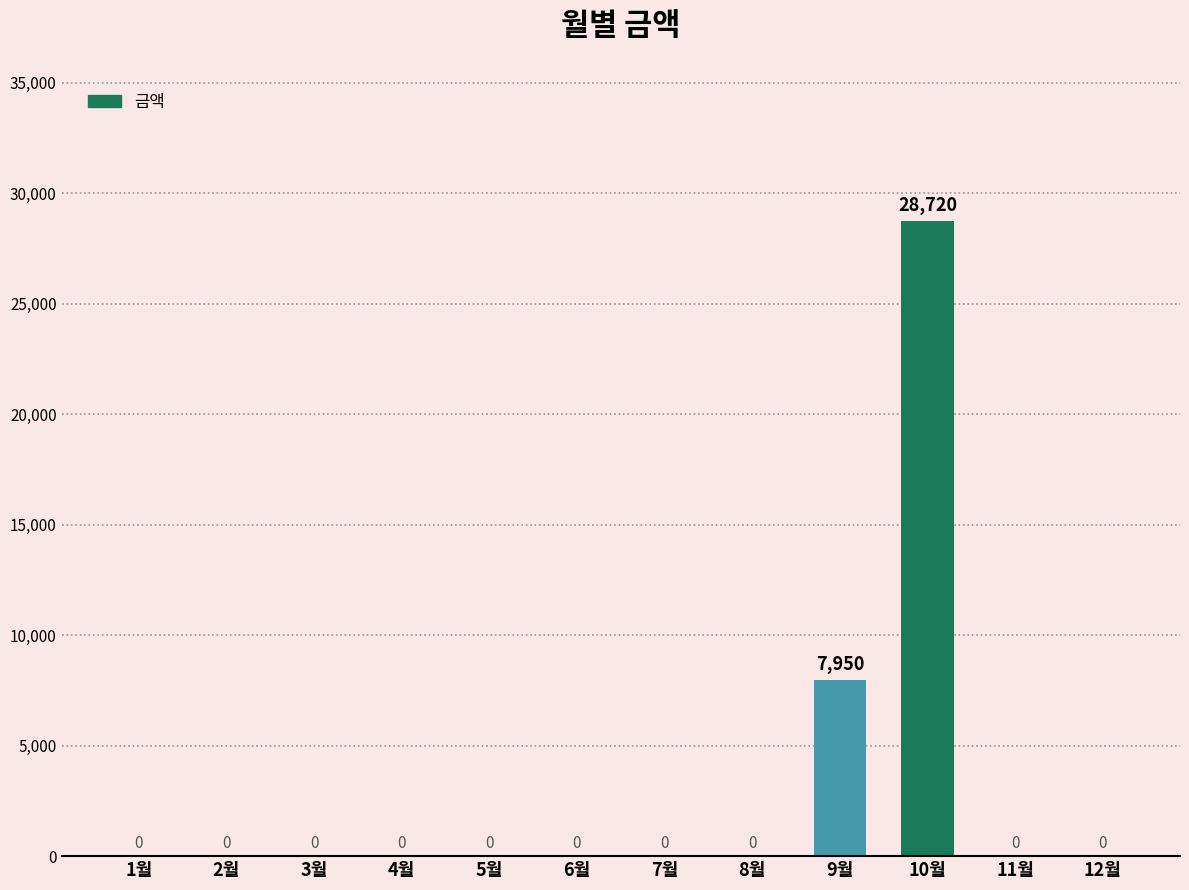

Reading right to left, what are all the values shown in this chart?

12월=0	11월=0	10월=28720	9월=7950	8월=0	7월=0	6월=0	5월=0	4월=0	3월=0	2월=0	1월=0